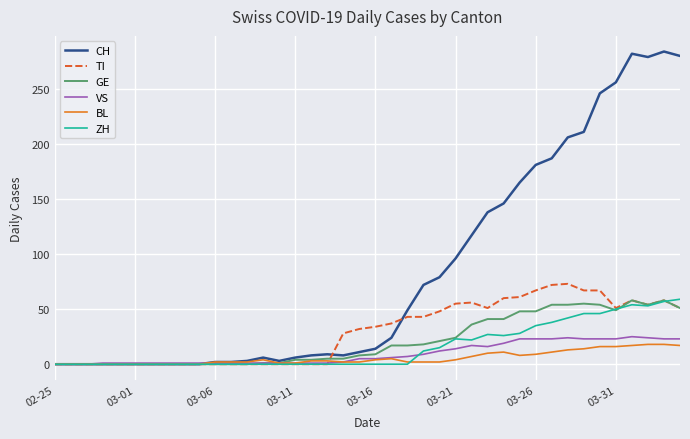

What is the maximum value for CH?

284